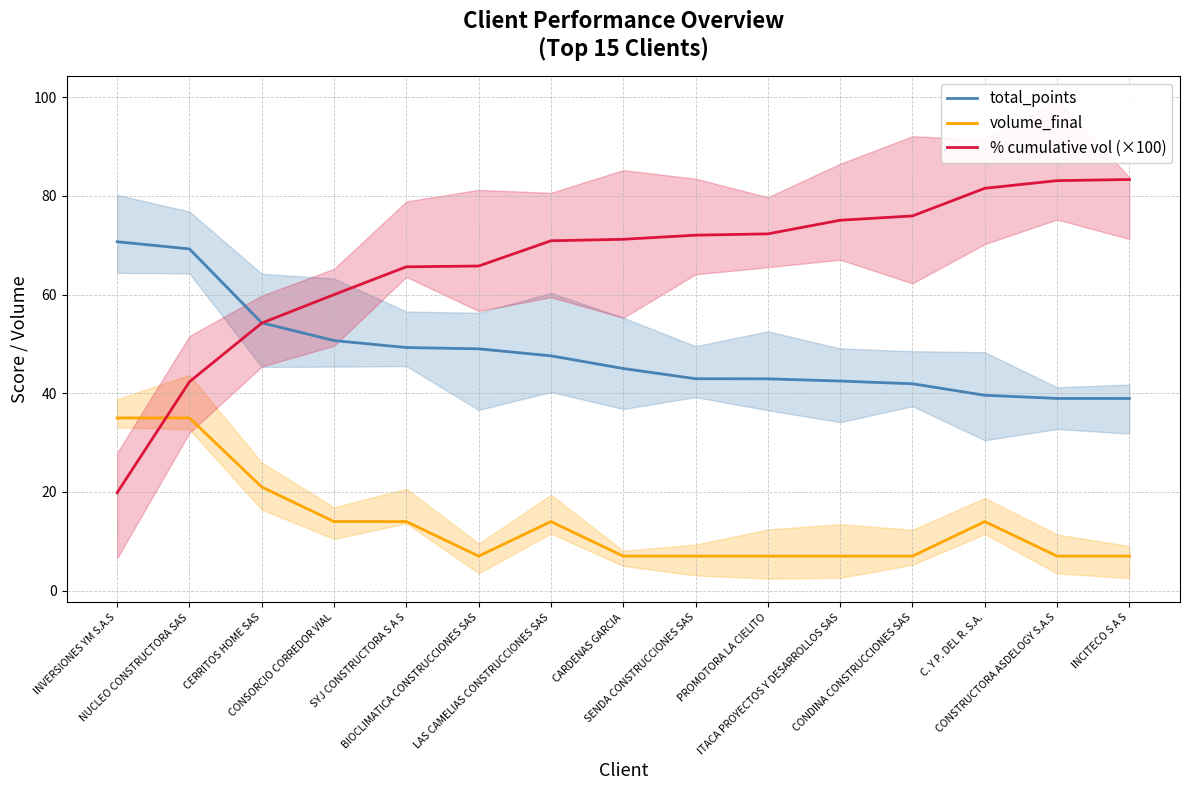

Where is % cumulative vol (×100) nearest to the value 51?

CERRITOS HOME SAS